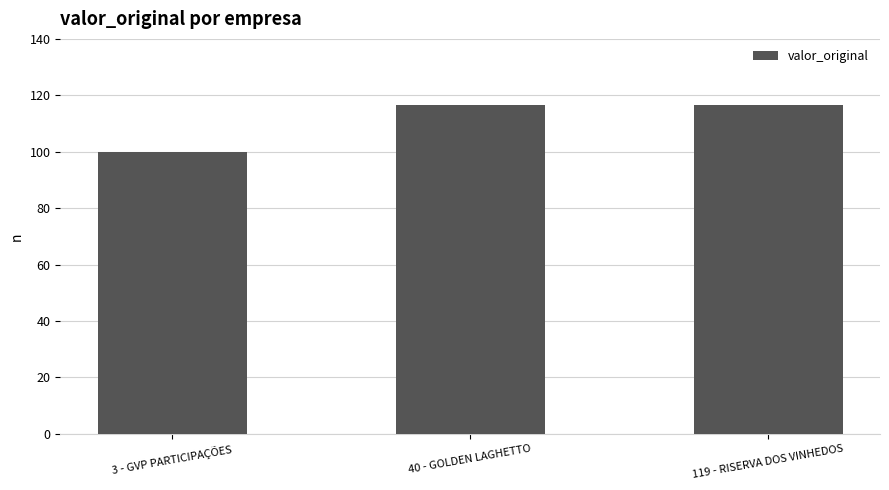

What is the ratio of the value at 119 - RISERVA DOS VINHEDOS to the value at 40 - GOLDEN LAGHETTO?

1.0